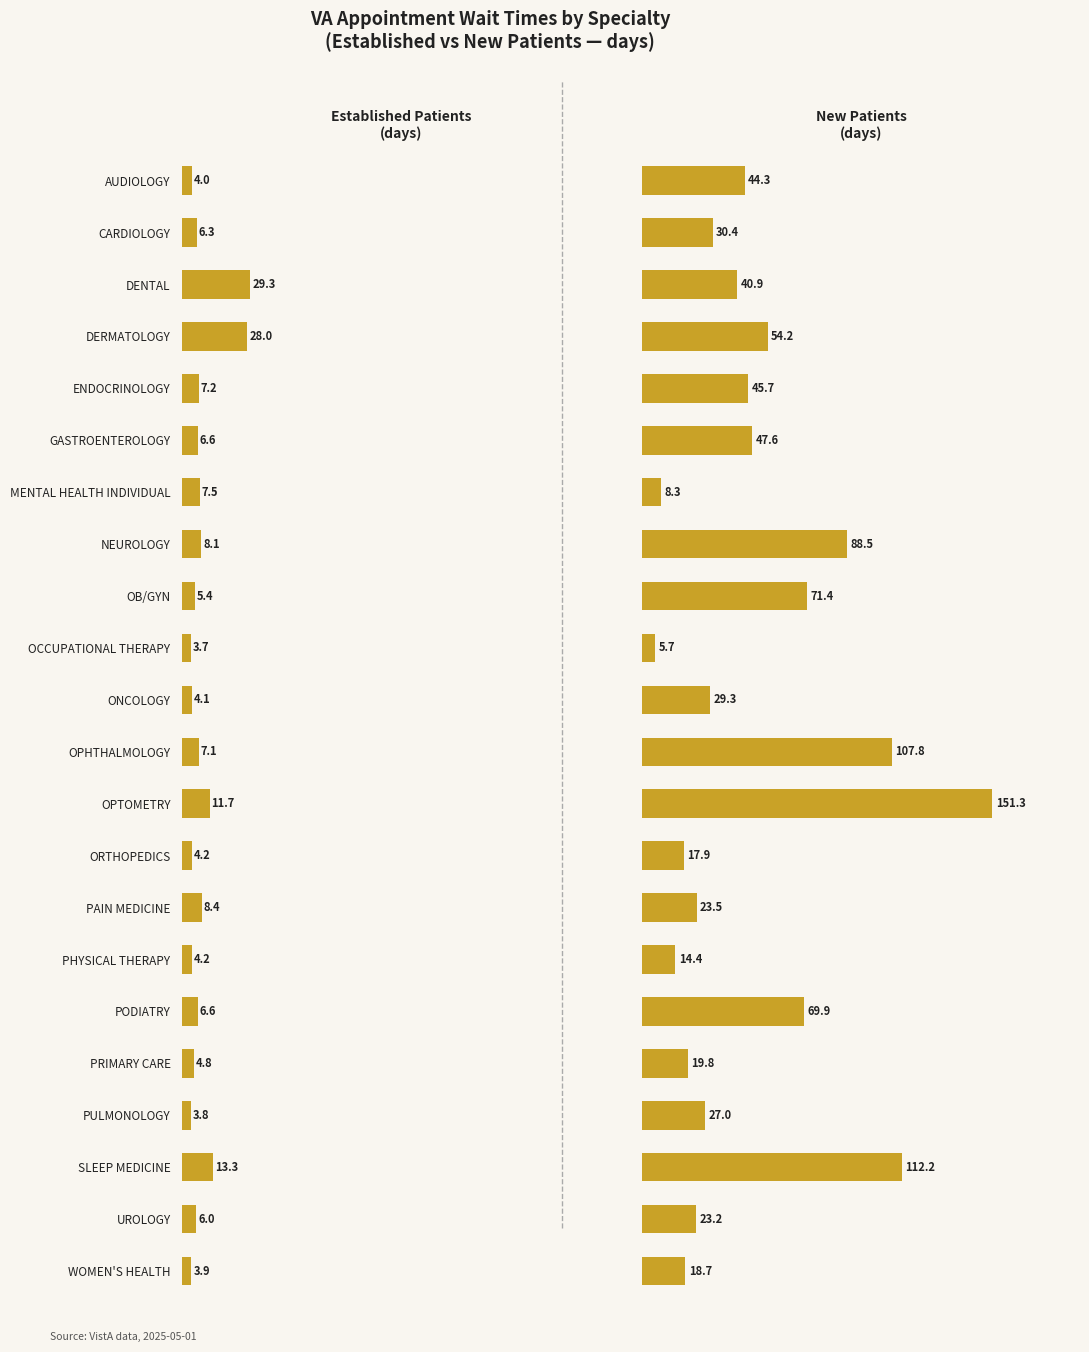

How many bars are there in each group?

2